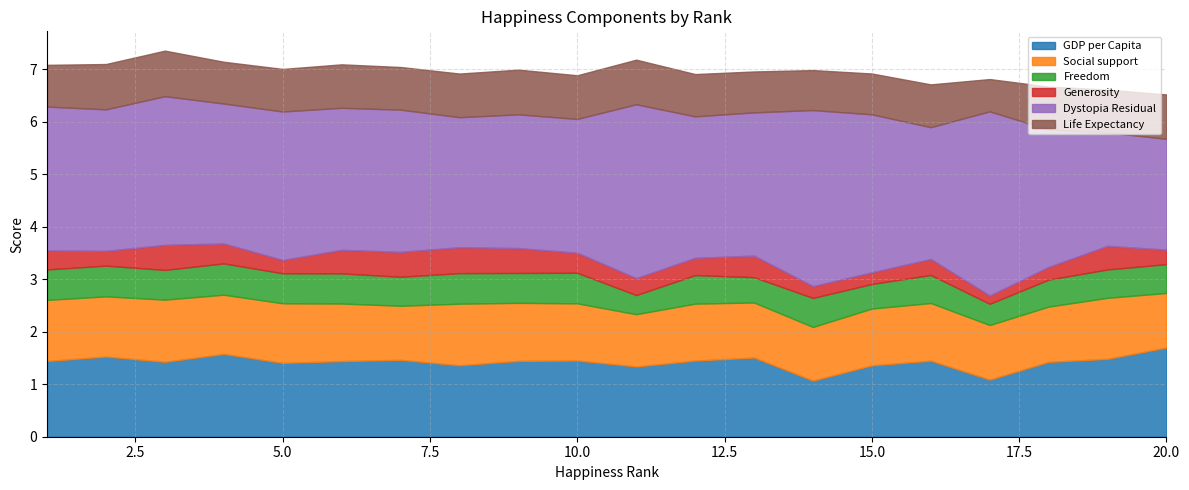

Which series has the largest total across all categories?

Dystopia Residual